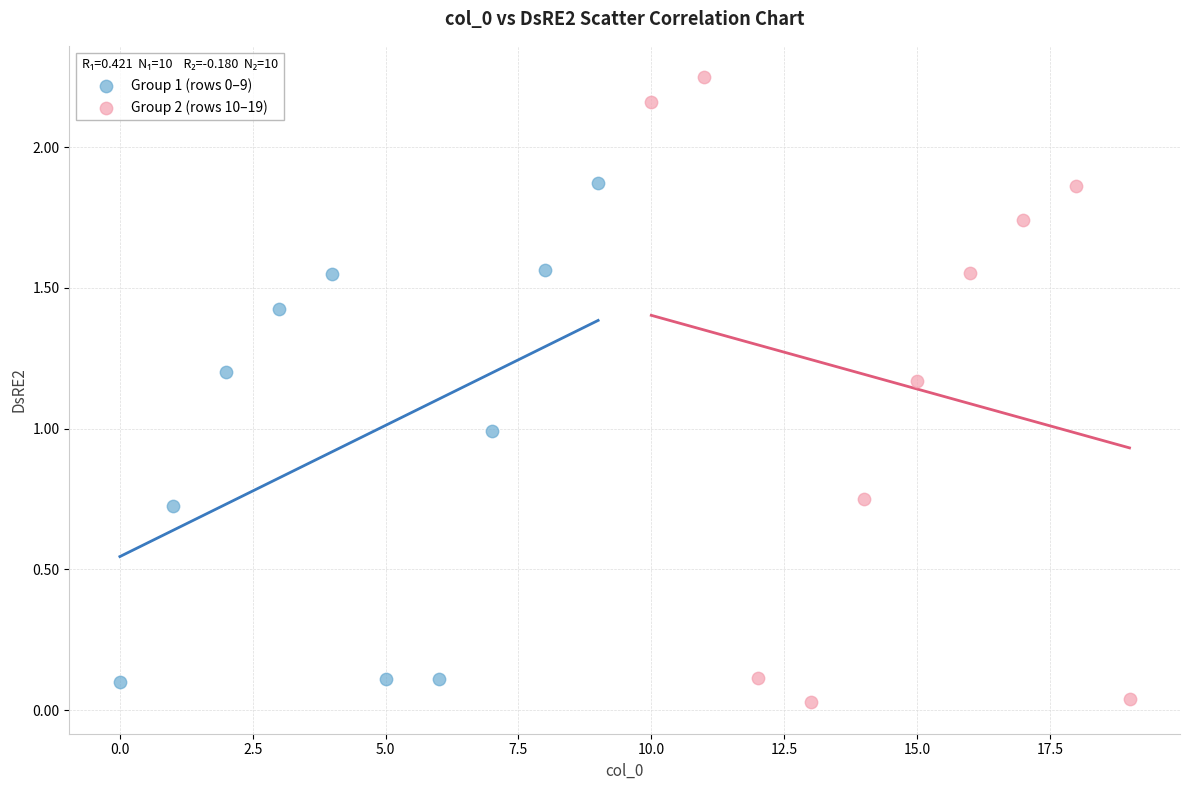

Which series contains the highest Y value?

Group 2 (rows 10–19)